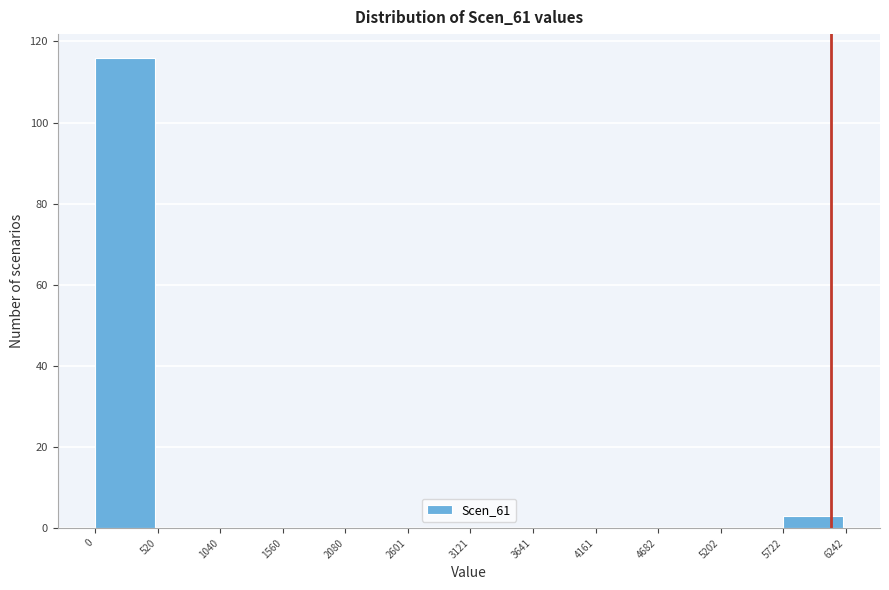

Reading left to right, list every bar in this chart as the range it spans on the x-axis followed by its height. The values are not printed on the chart, so give them approximately, as read against the axis.

0 to 520: 116
520 to 1040: 0
1040 to 1560: 0
1560 to 2080: 0
2080 to 2601: 0
2601 to 3121: 0
3121 to 3641: 0
3641 to 4161: 0
4161 to 4682: 0
4682 to 5202: 0
5202 to 5722: 0
5722 to 6242: 4